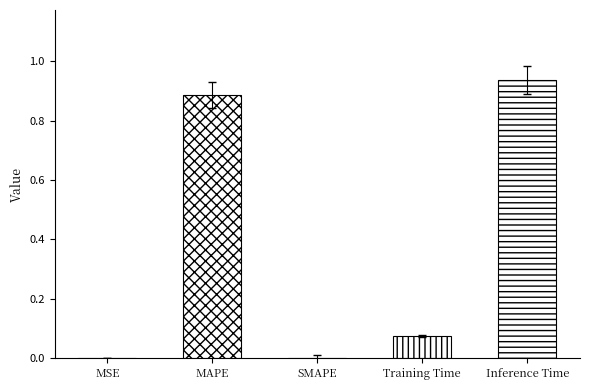

Does the chart contain stacked bars?

No